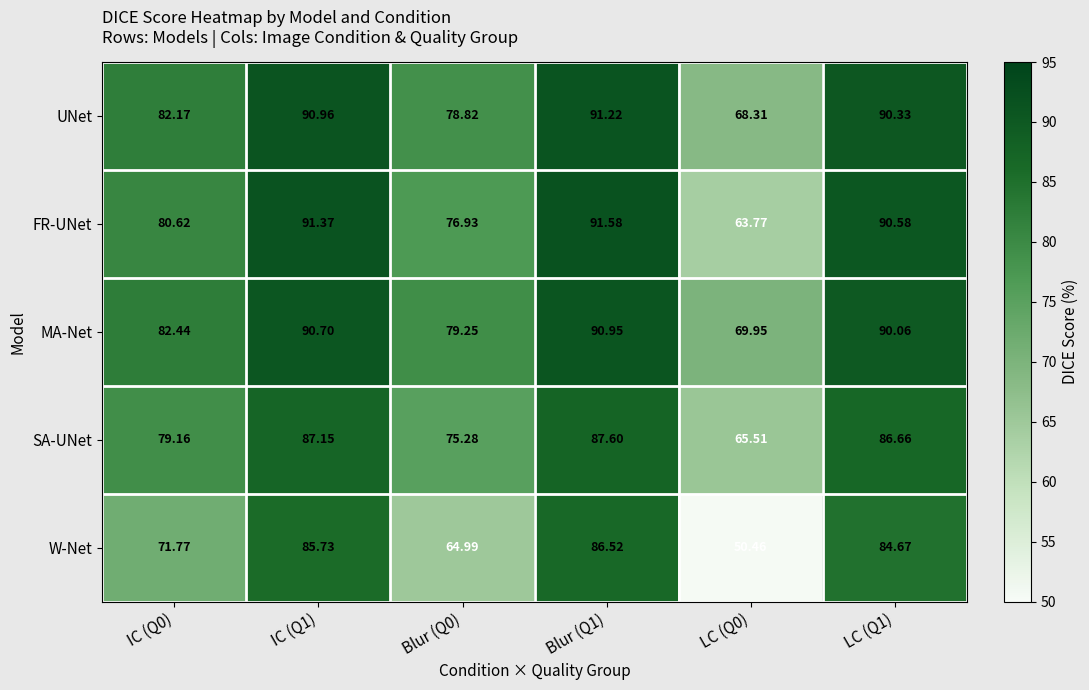

Is the value of MA-Net at LC (Q1) greater than the value of W-Net at IC (Q0)?

Yes